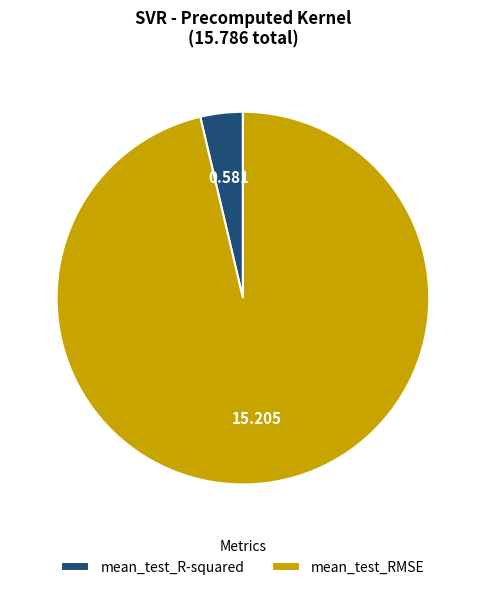

Between mean_test_R-squared and mean_test_RMSE, which is larger?

mean_test_RMSE